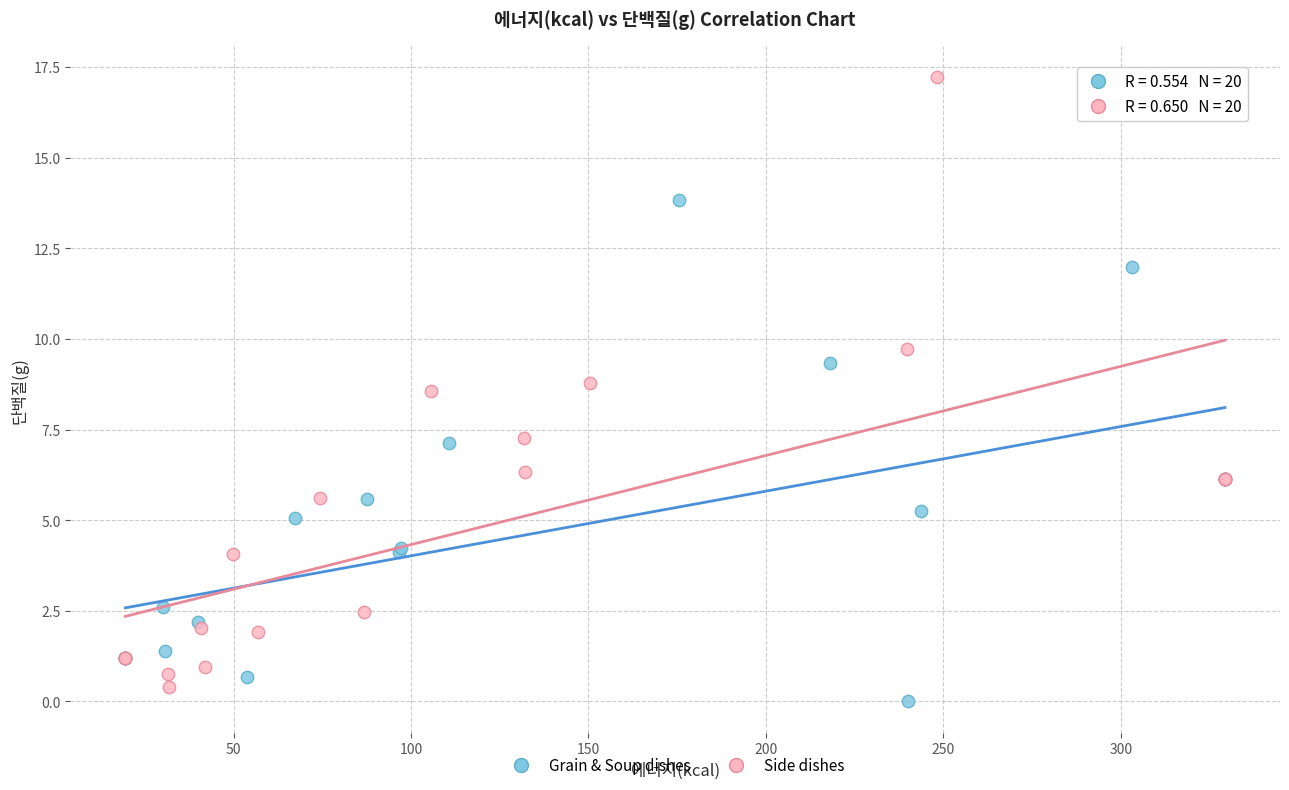

Which series has the widest spread of Y values?

Side dishes